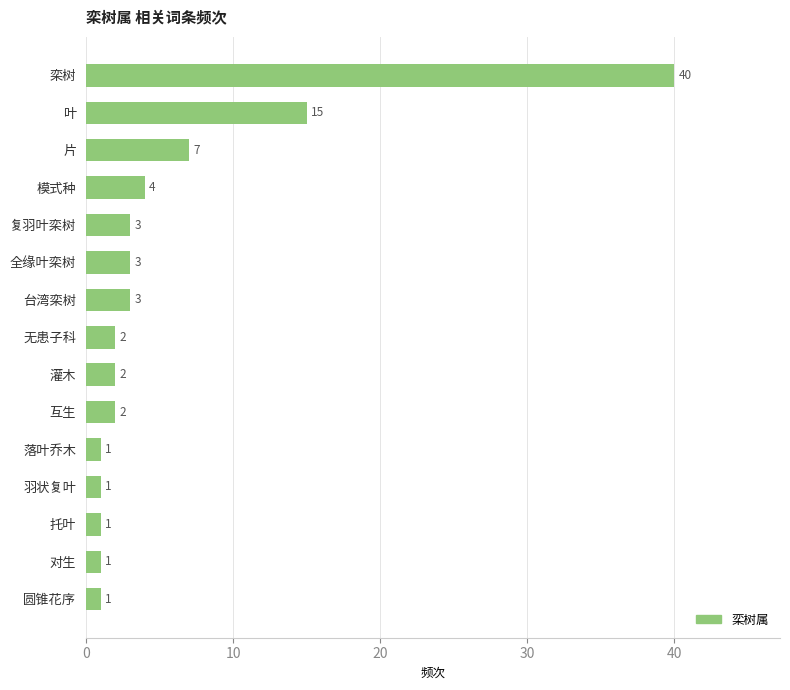

What is the change in value from 复羽叶栾树 to 片?

+4